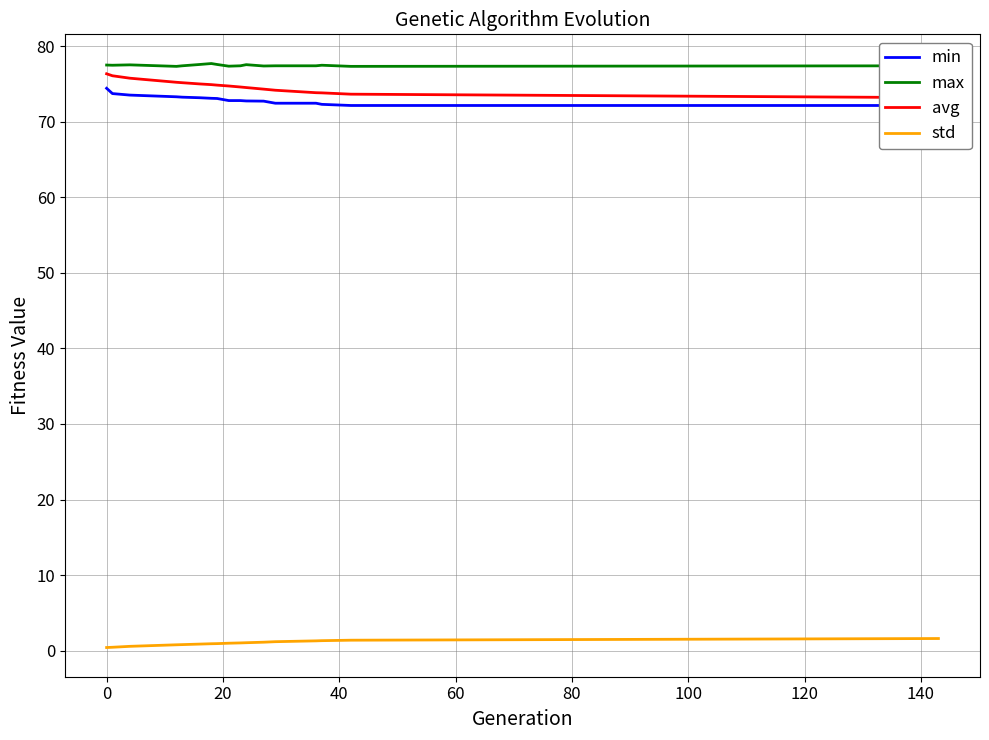

How many data points does each series have?

17